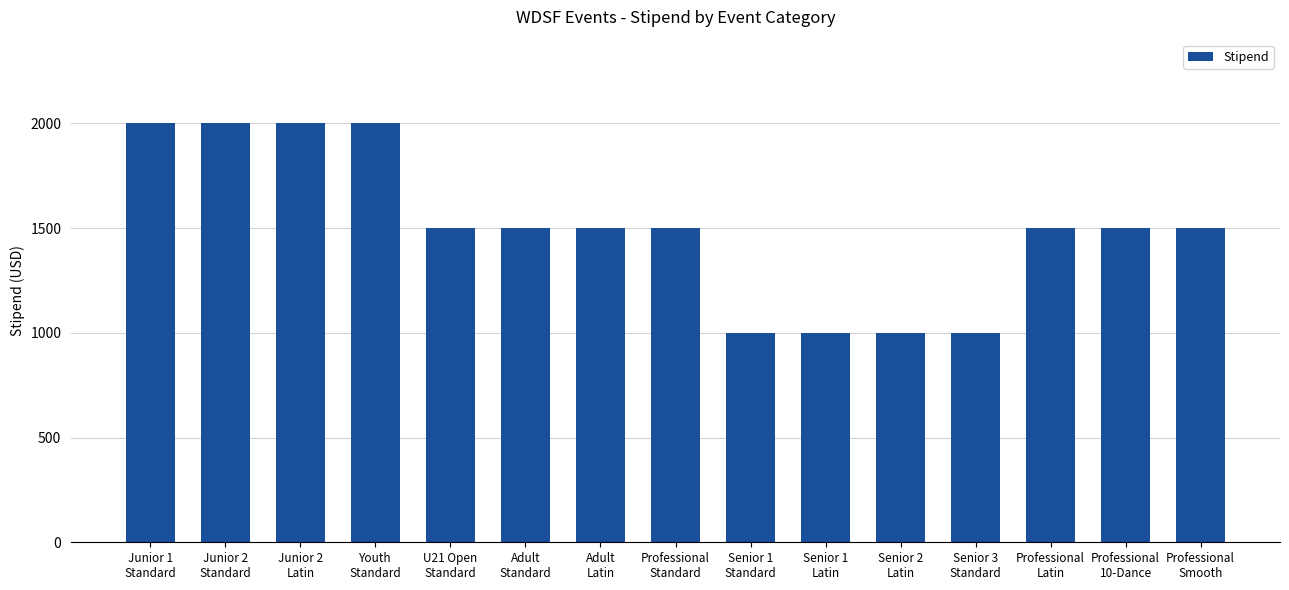

What is the sum of the values at Adult
Standard and Professional
10-Dance?

3000